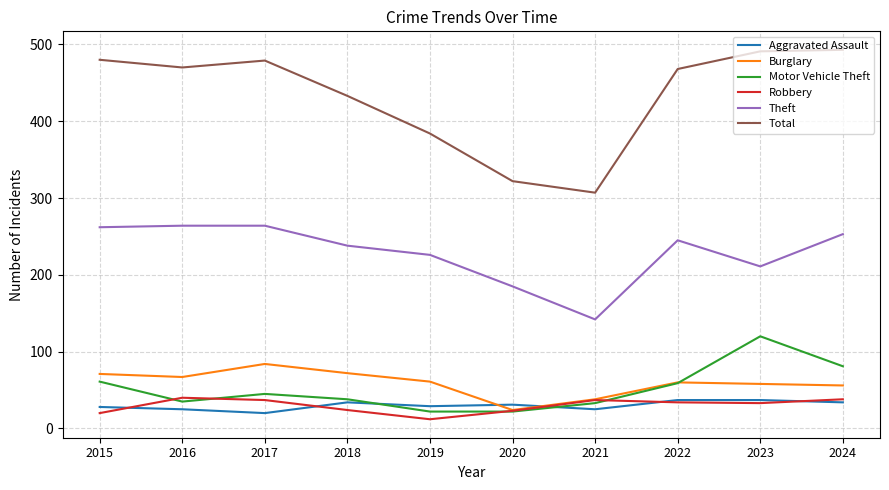

True or false: Robbery and Theft intersect in this chart.

False